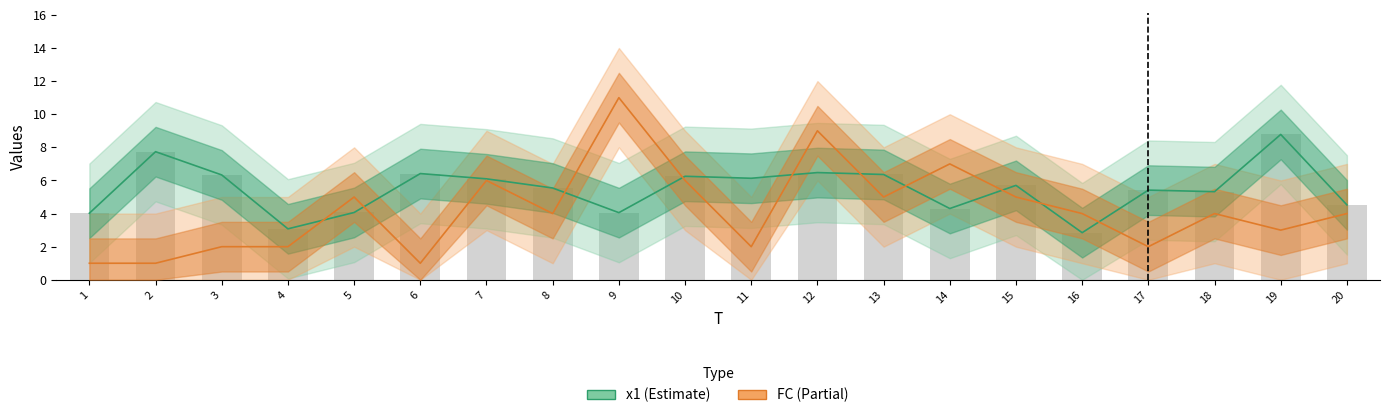

Is it true that x1 equals 2.8 at 16?

True